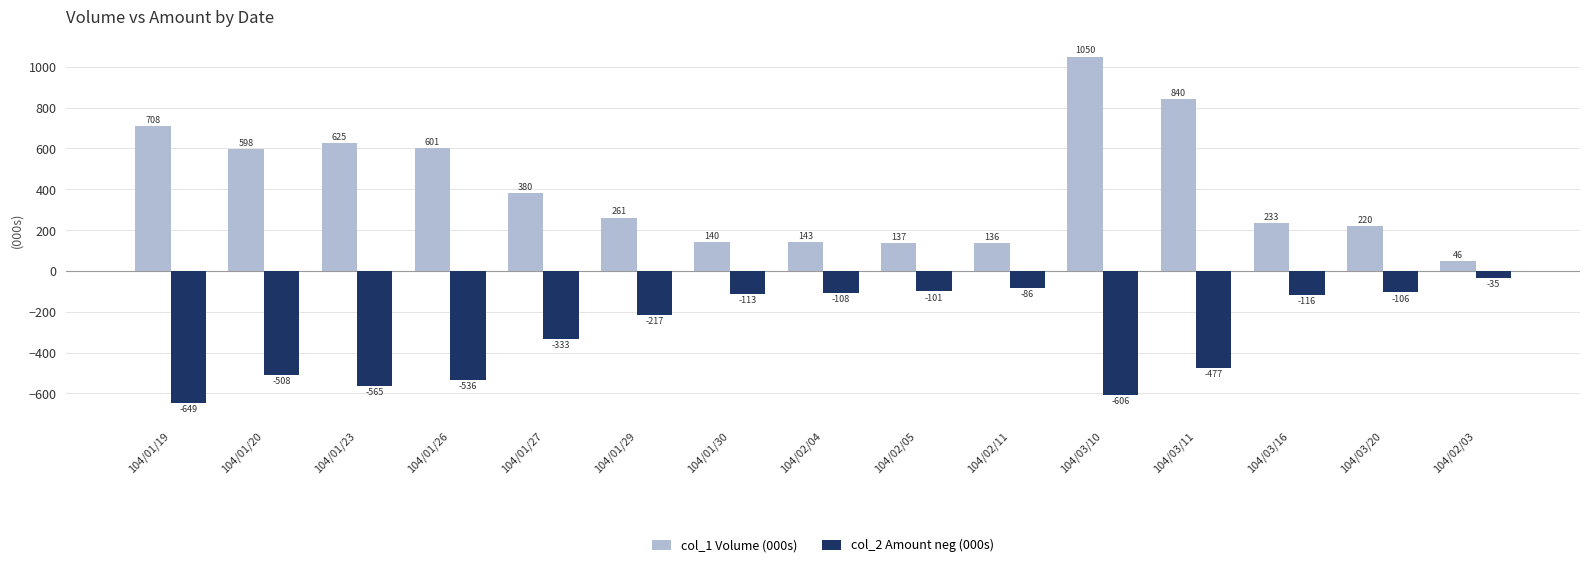

Is it true that col_2 Amount neg (000s) equals -508.4 at 104/01/20?

True